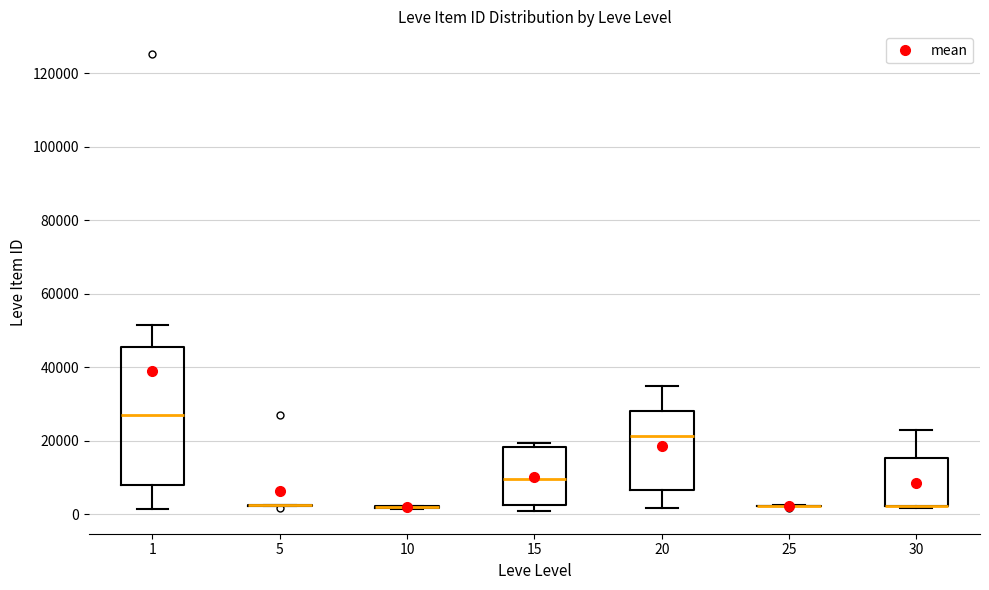

Reading left to right, read every box against the y-axis: the position of its median line, the range the box covers, and the ends of its whiskers. The values are not printed on the chart, so give them approximately, as read against the axis.

1: median 28000, box 8000 to 46000, whiskers 2000 to 52000
5: box collapsed to a line at 2000, whiskers 2000 to 2000
10: box collapsed to a line at 2000, whiskers 2000 to 2000
15: median 10000, box 2000 to 18000, whiskers 0 to 20000
20: median 22000, box 6000 to 28000, whiskers 2000 to 34000
25: box collapsed to a line at 2000, whiskers 2000 to 2000
30: median 2000 (drawn on the box's lower edge), box 2000 to 16000, whiskers 2000 (just below the box's lower edge) to 22000